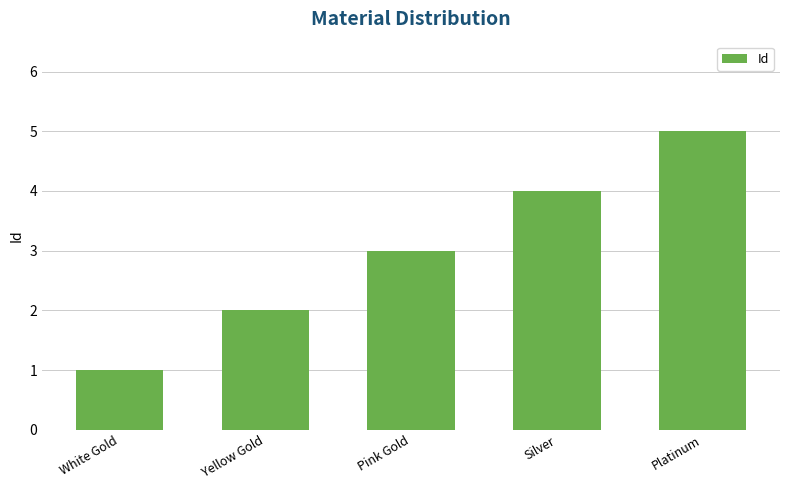

What is the greatest value displayed?

5